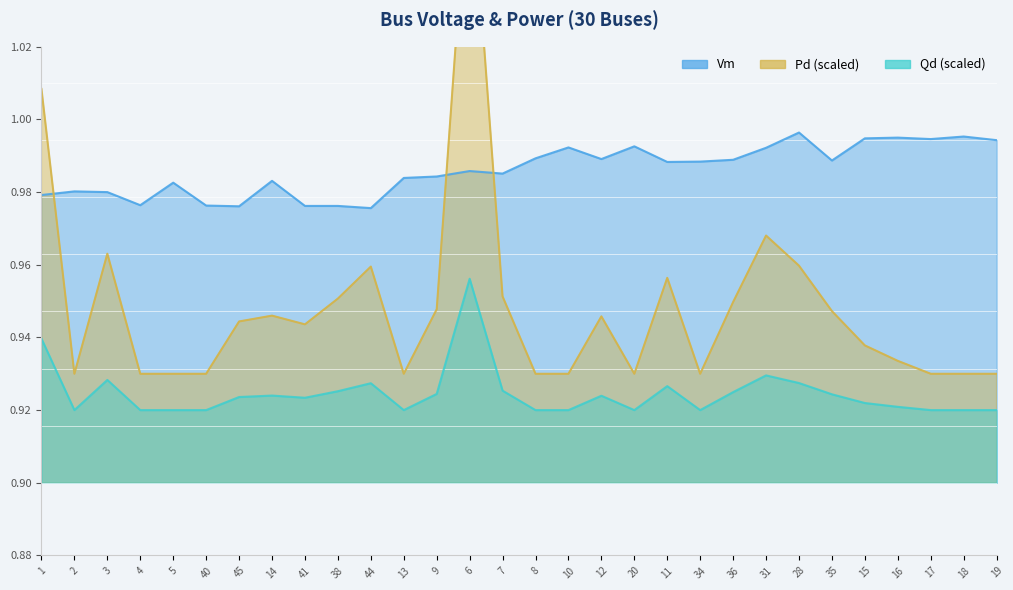

List the series in order of their overall mean, highest first.

Vm, Pd, Qd